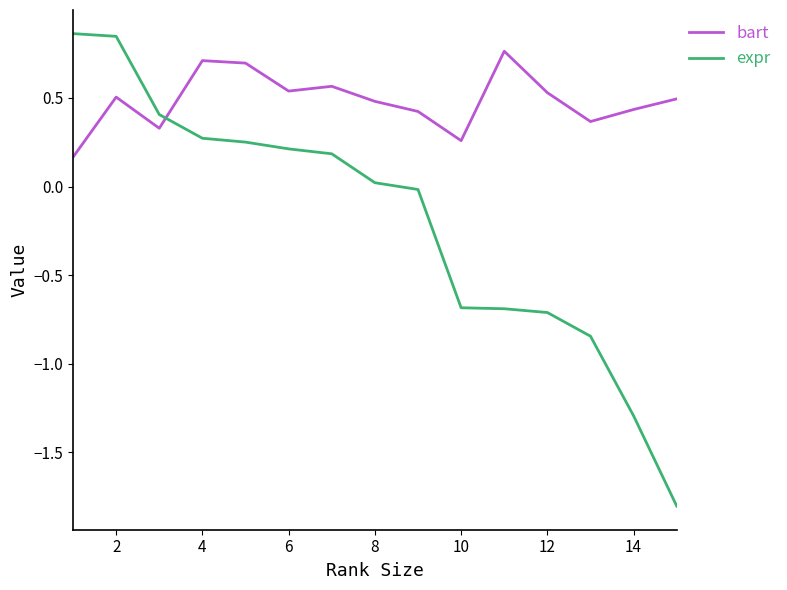

Which series has the largest range (max minus min)?

expr